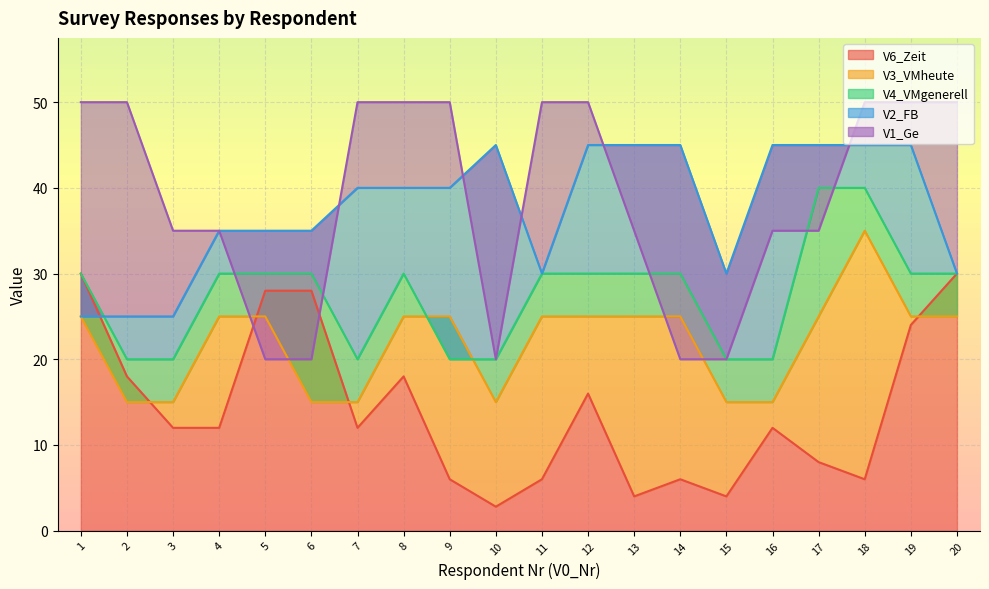

Which series has the largest total across all categories?

V1_Ge